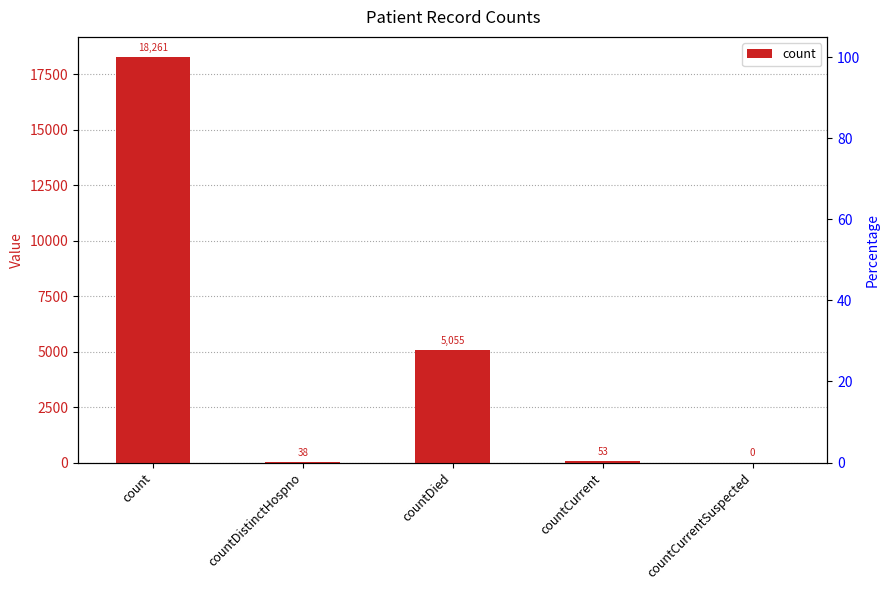

What is the sum of all values?

23407